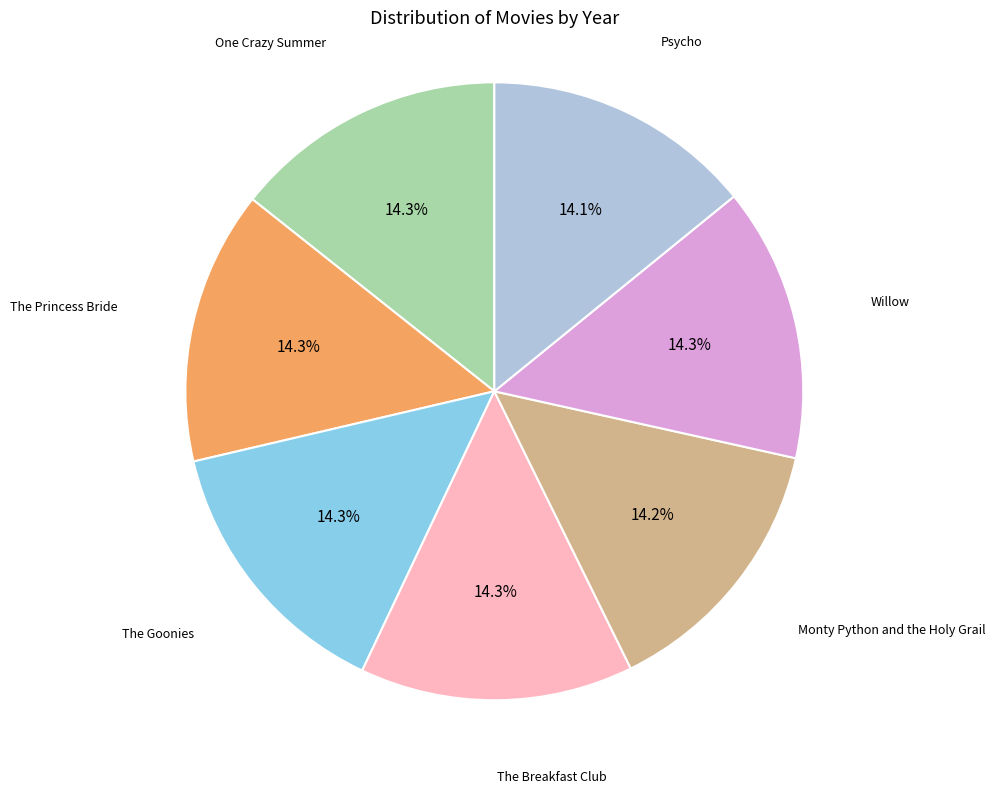

Is there any slice that represents more than half of the pie?

No